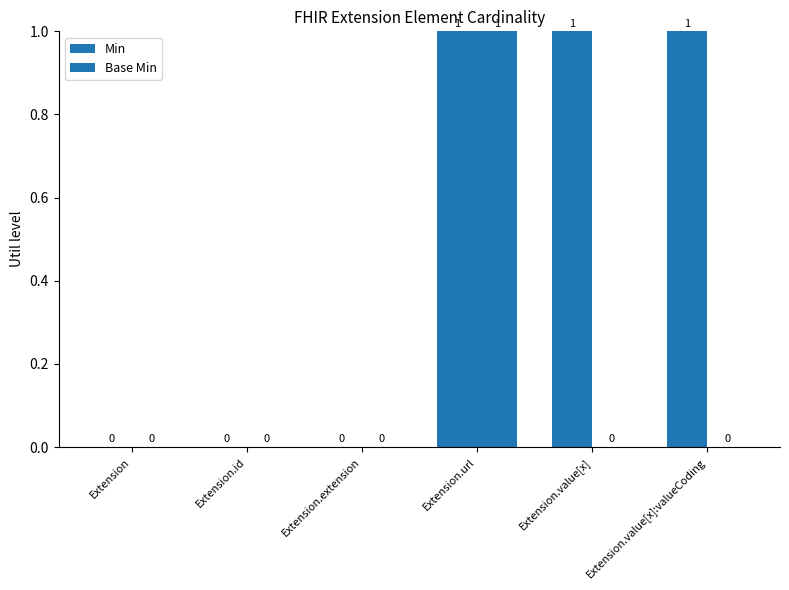

What is the sum of all Base Min values?

1